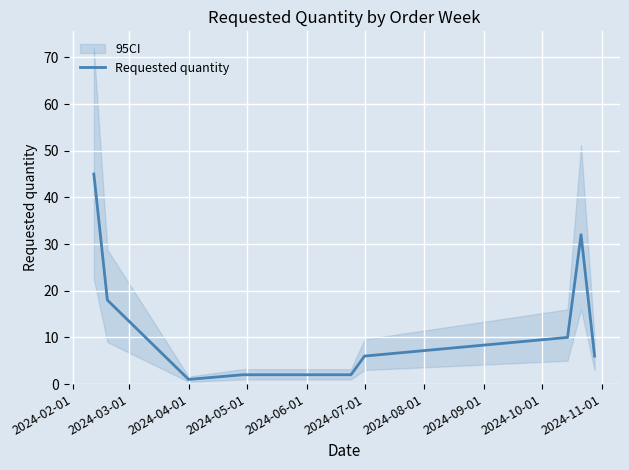

Between 2024-10-01 and 2024-11-01, which is larger?

2024-10-01